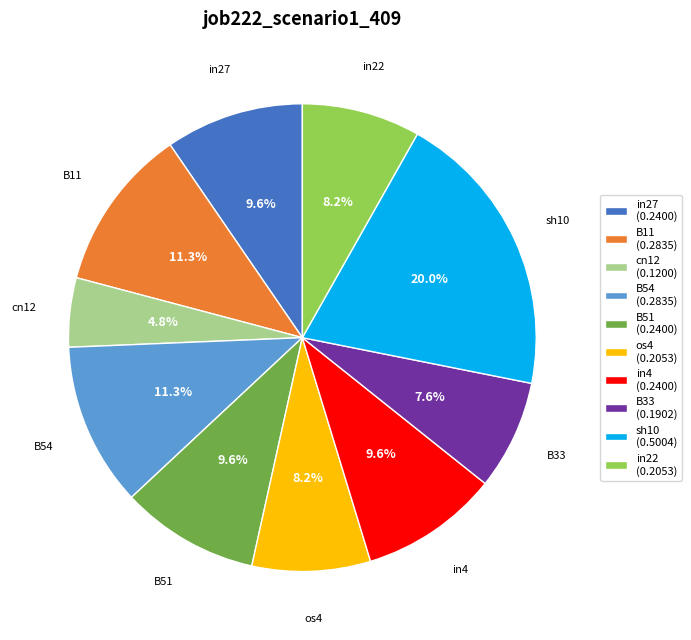

Is there a majority slice in this chart?

No